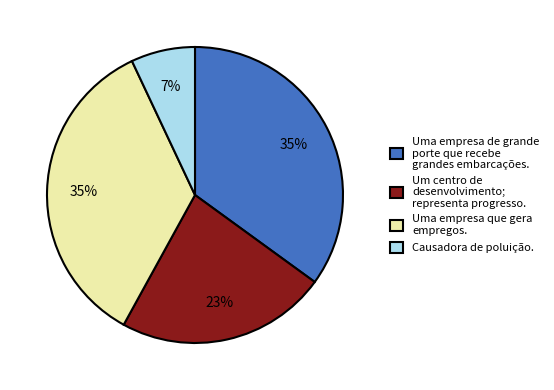

Count the number of slices in the pie.

4